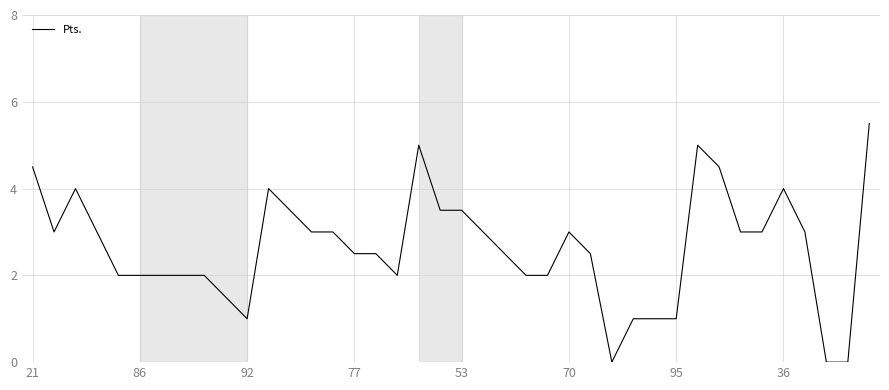

What is the maximum value shown in the chart?

5.5